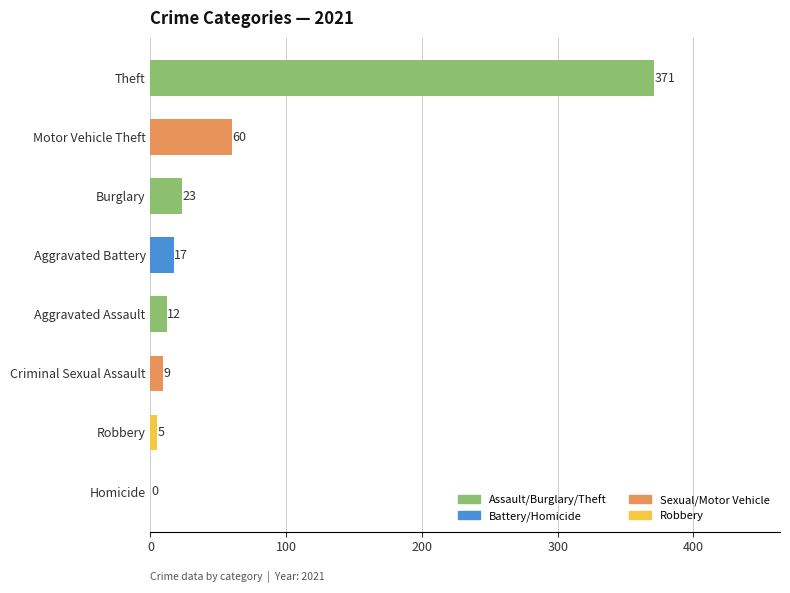

Reading bottom to top, list all the values displayed in this chart.

Homicide=0	Robbery=5	Criminal Sexual Assault=9	Aggravated Assault=12	Aggravated Battery=17	Burglary=23	Motor Vehicle Theft=60	Theft=371